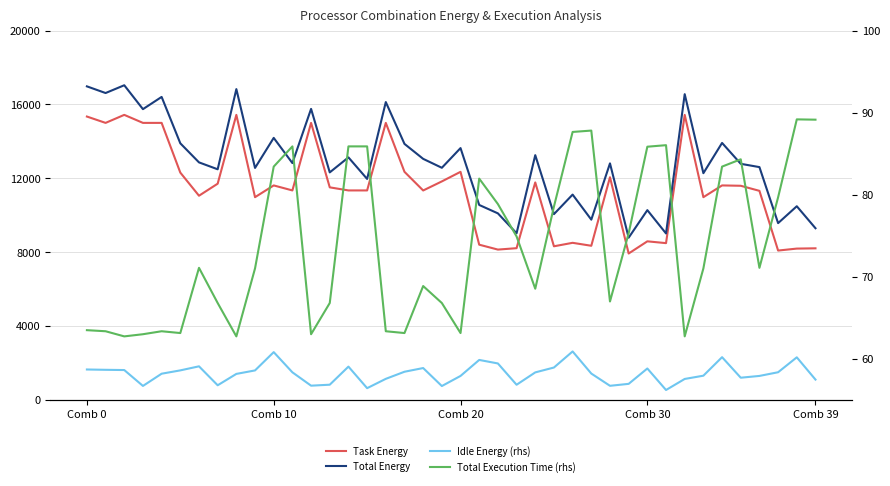

The value of Total Energy at 31 is 5750.0. True or false?

False